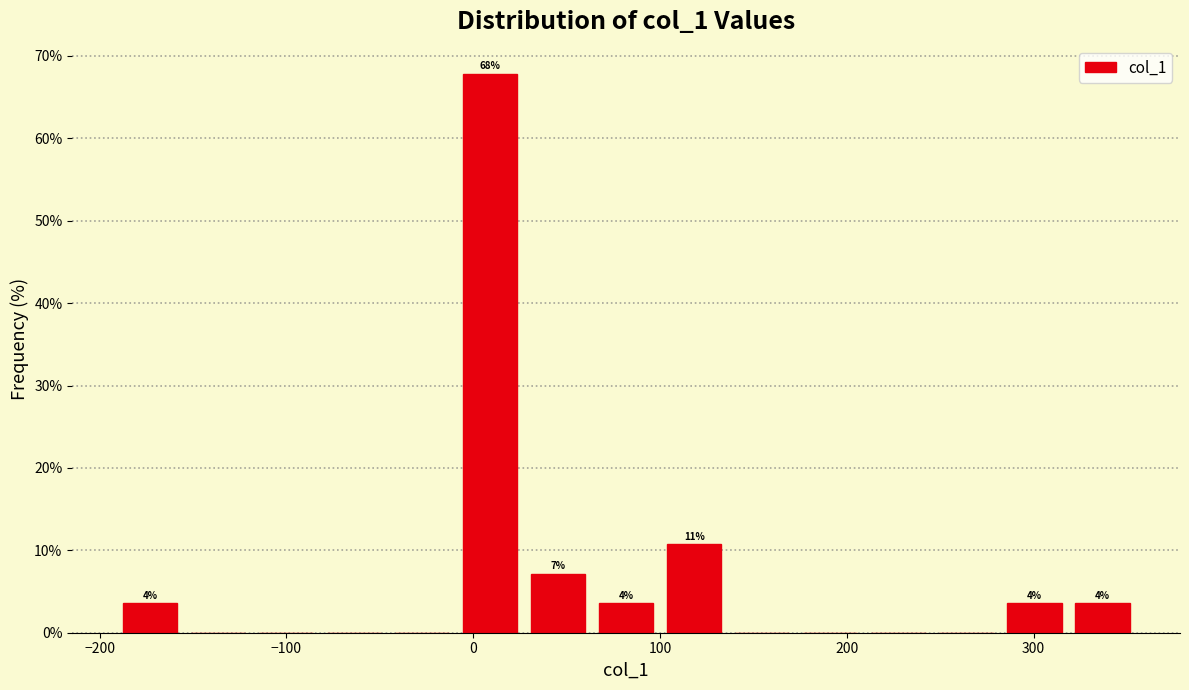

Around what value on the x-axis is the tallest bar? Give the approximate position of its centre, as read against the axis.

10